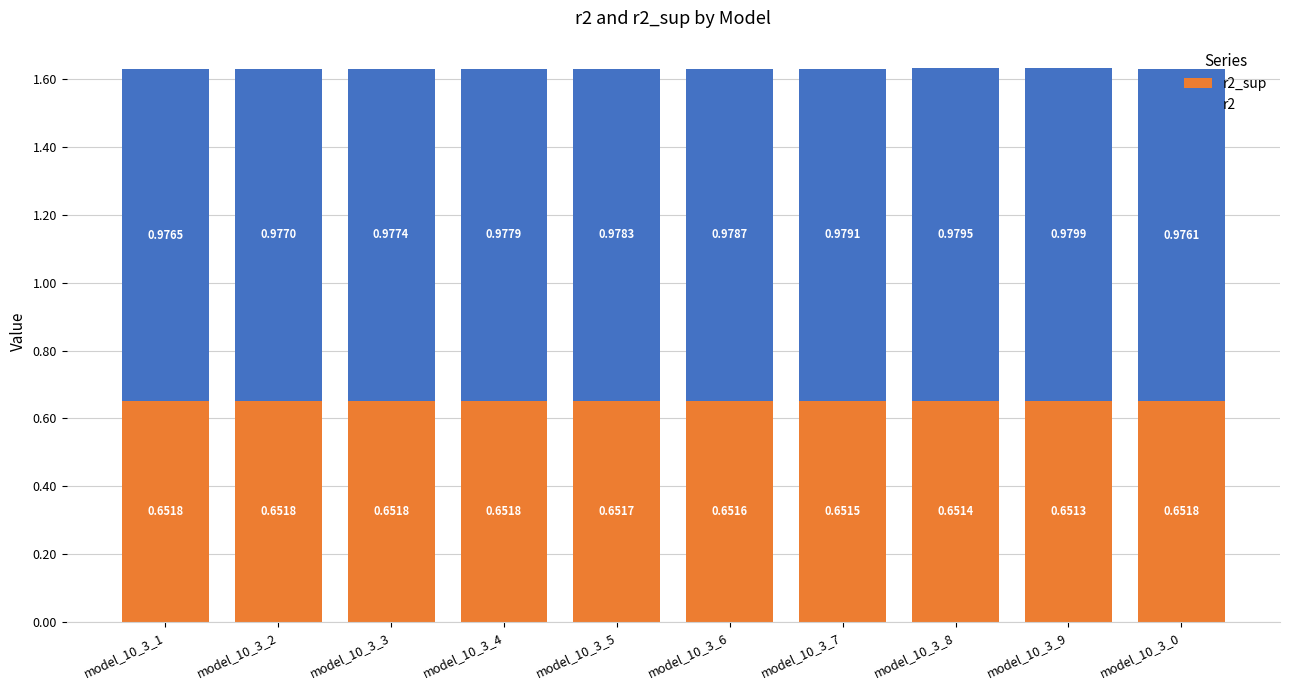

What is the total value across all series at model_10_3_0?

1.6